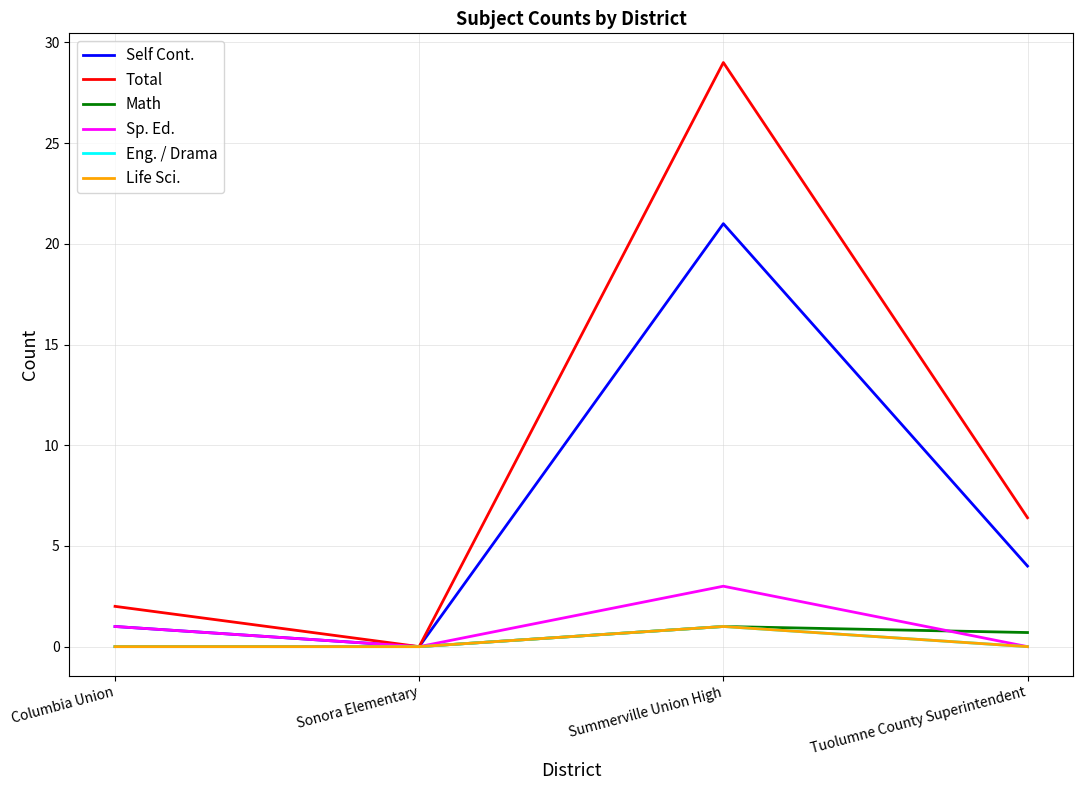

What is the spread (max minus min) of values at Summerville Union High?

28.0